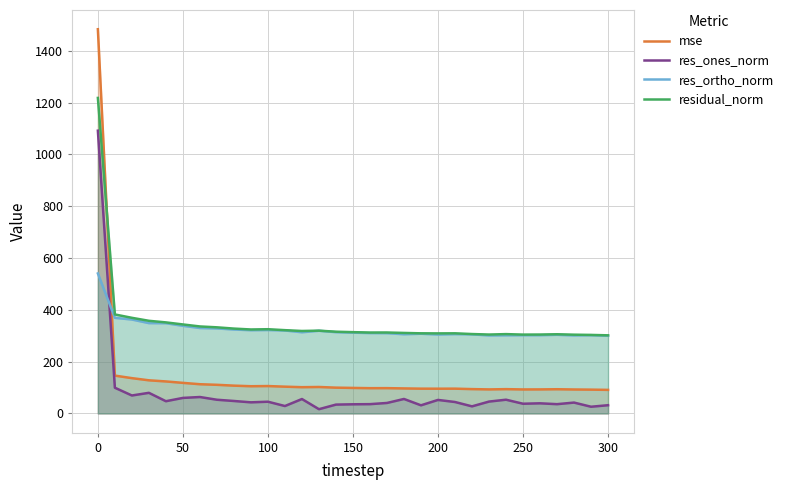

Which series has the widest spread of values?

mse